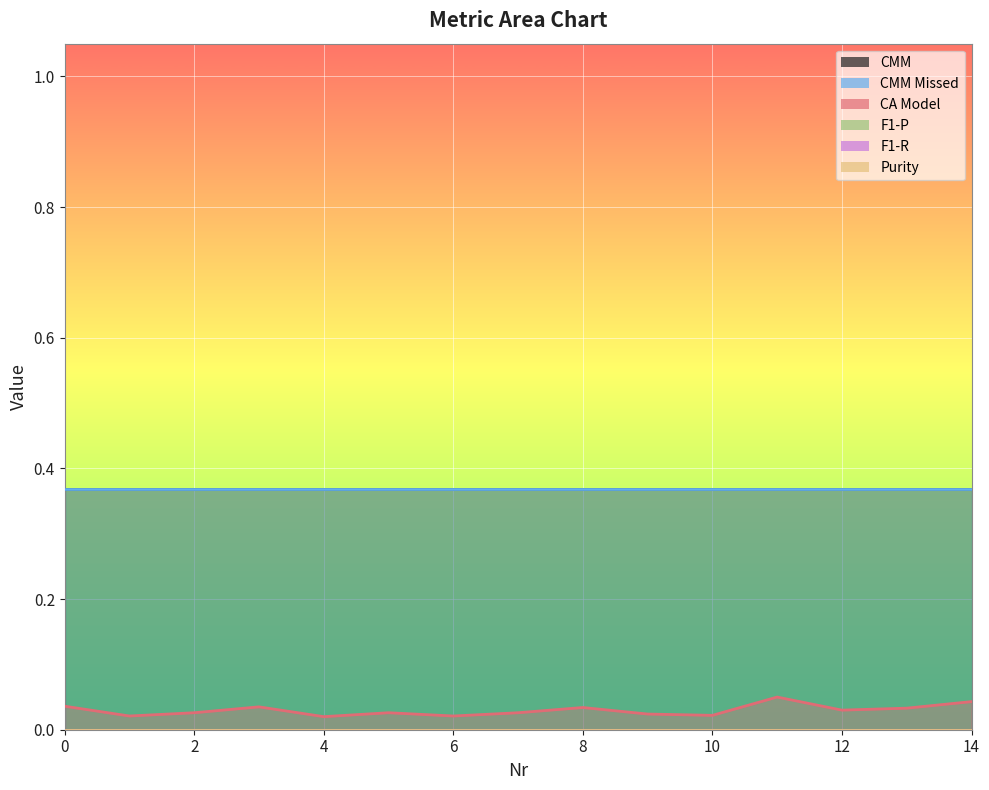

What is the difference between the highest and lowest values at 7?

0.4